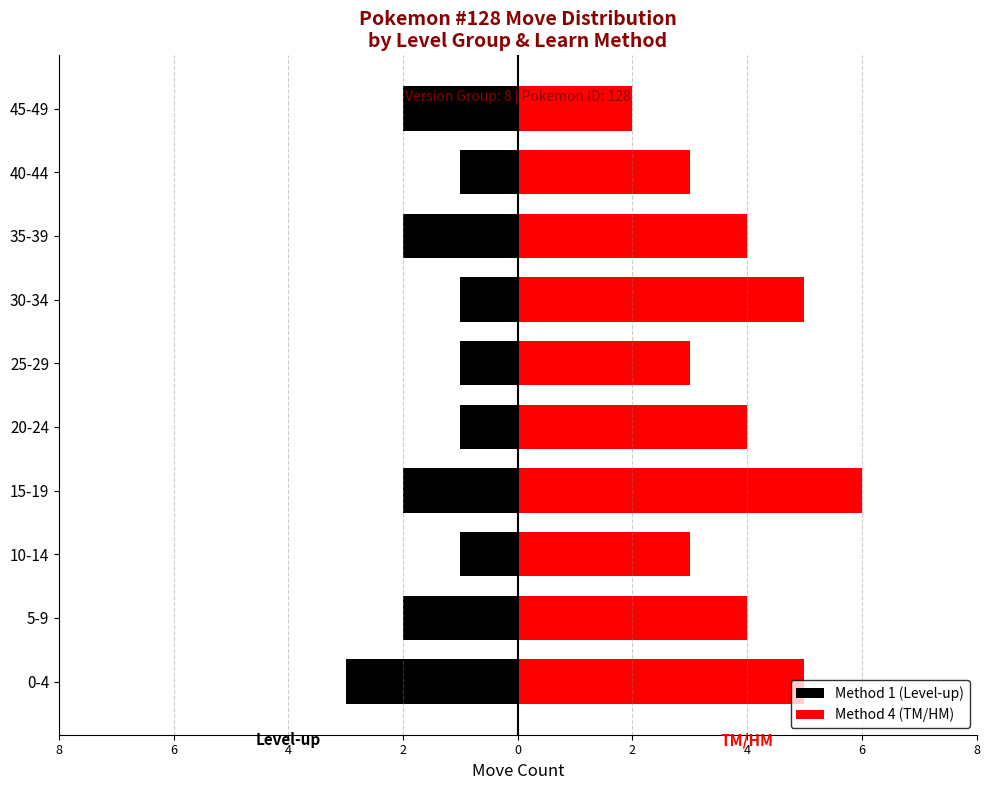

Is it true that Method 1 (Level-up) equals 0 at 40-44?

False